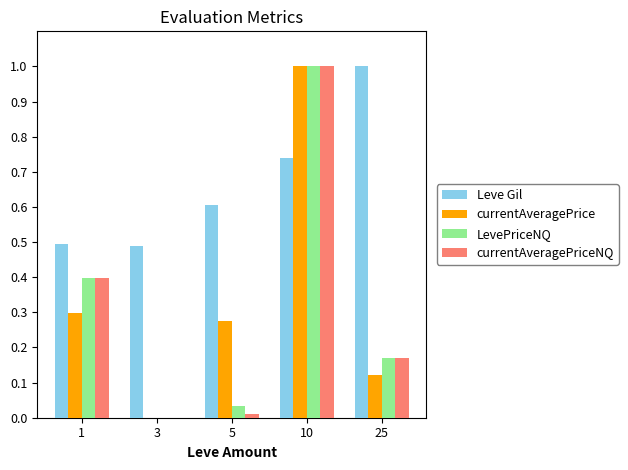

The value of LevePriceNQ at 10 is 1.7. True or false?

False